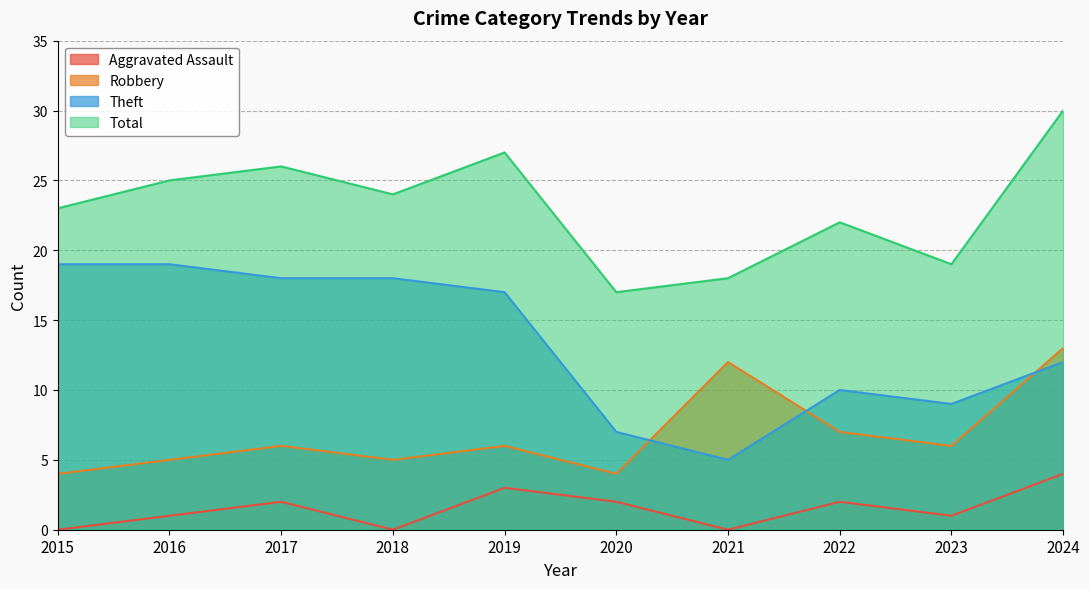

Between 2022 and 2024, which is larger?

2024